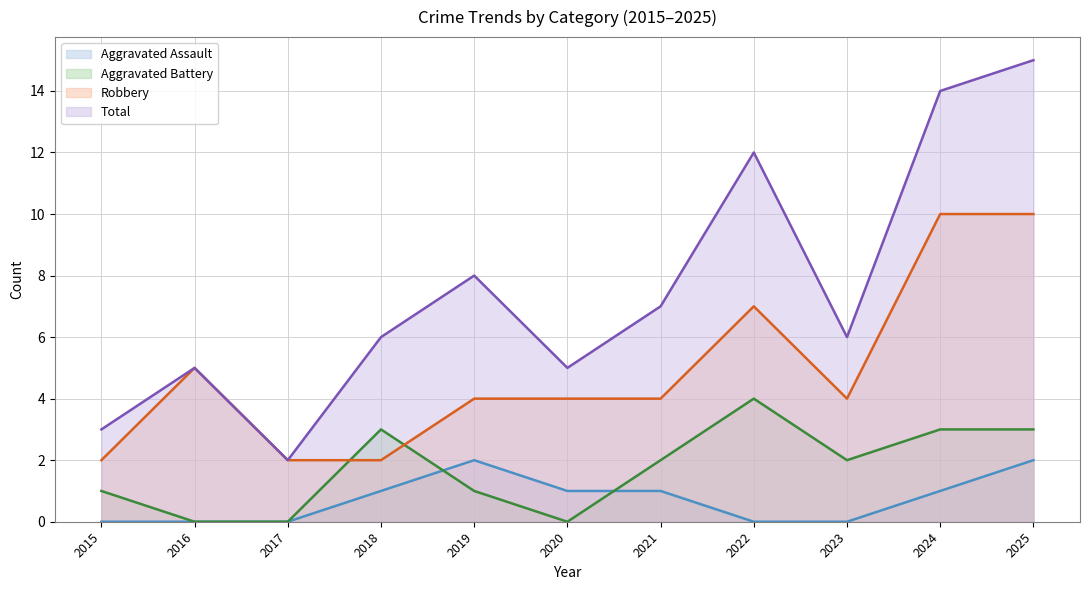

How many times do Robbery and Aggravated Battery cross each other?

2